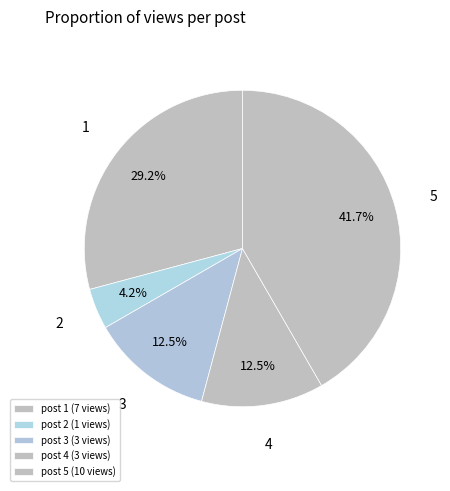

To the nearest percent, what is the difference between the largest and smallest slice percentages?

38%